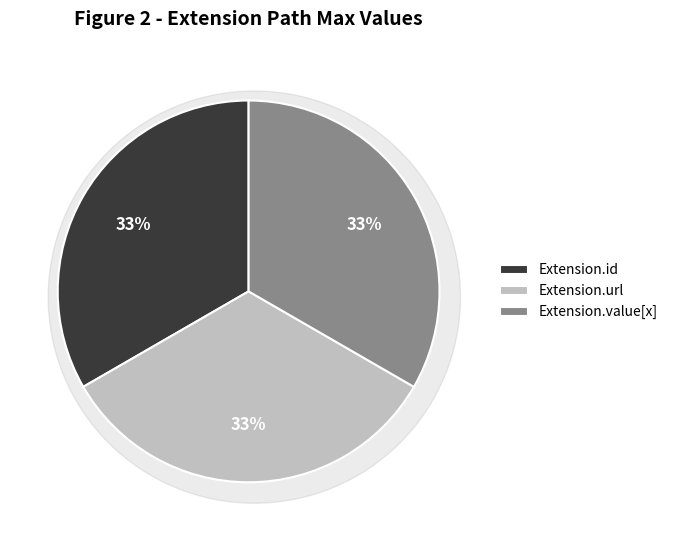

Do Extension and Extension.url together represent more than half of the pie?

Yes